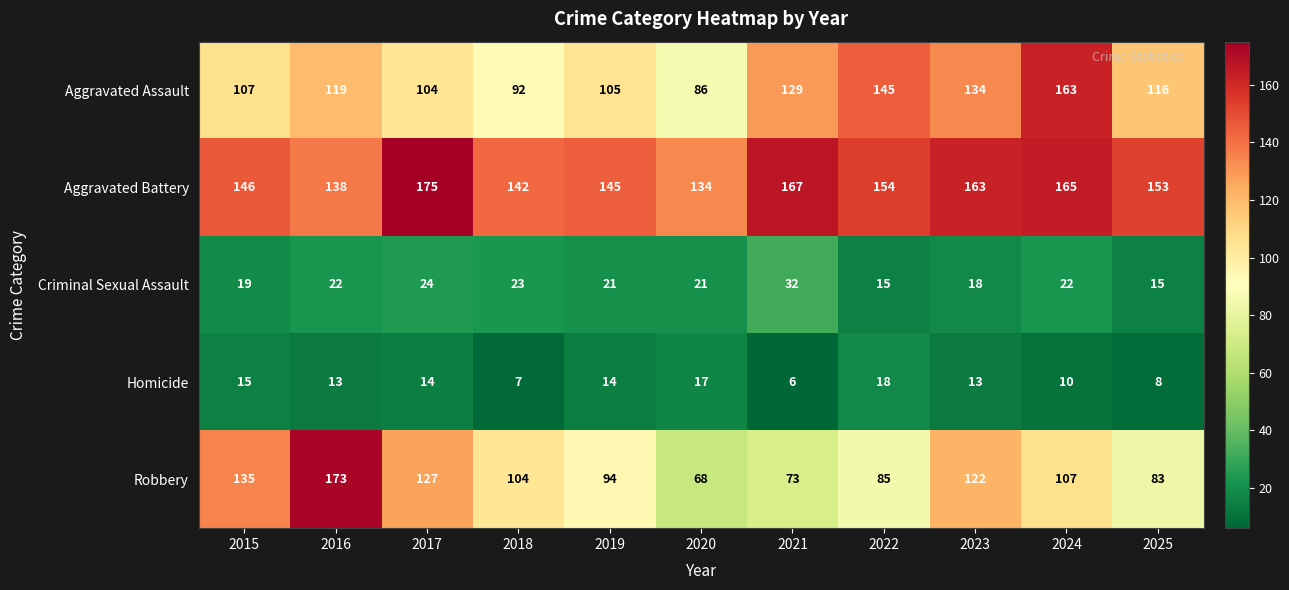

Which category has the highest value across all series?

2017